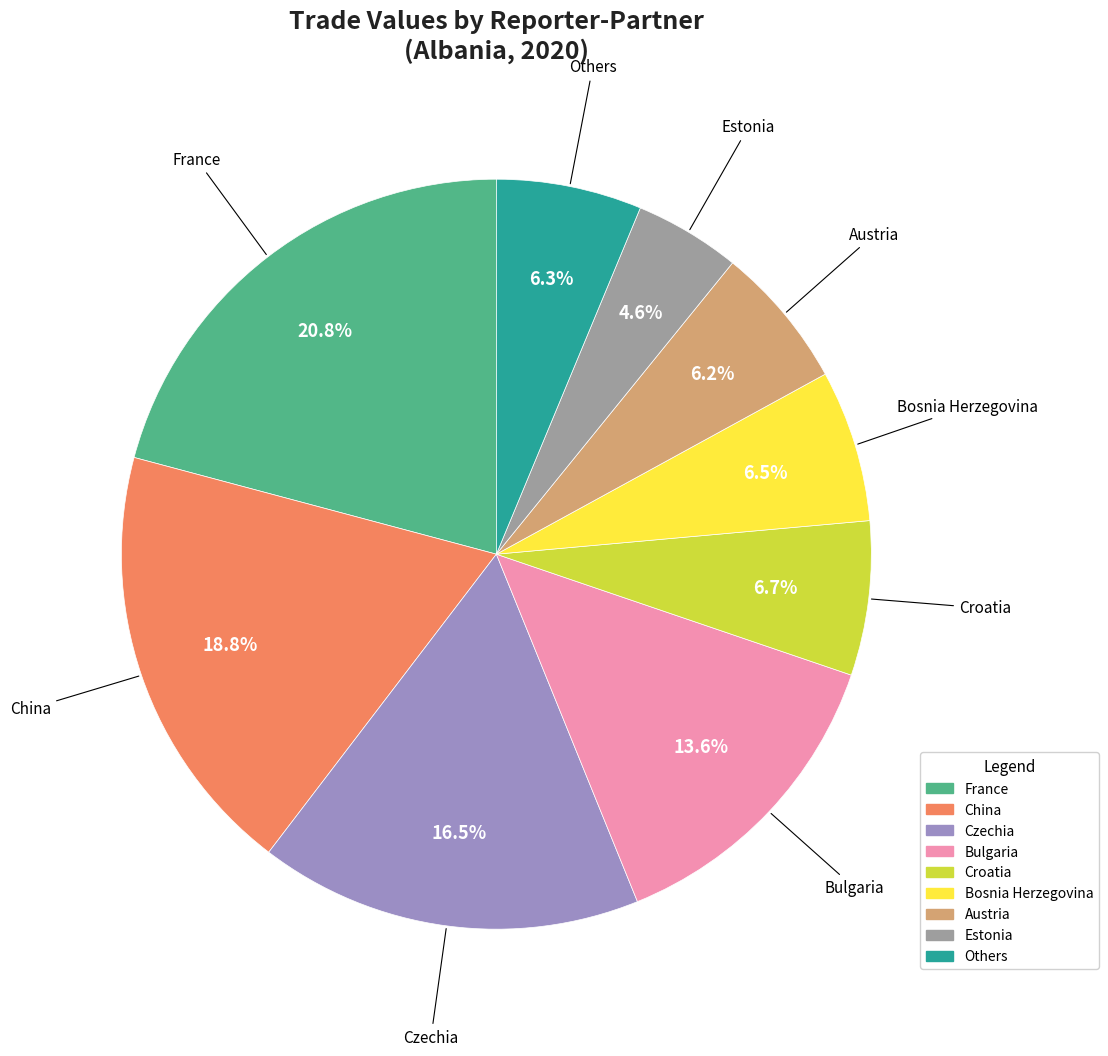

Is there a majority slice in this chart?

No